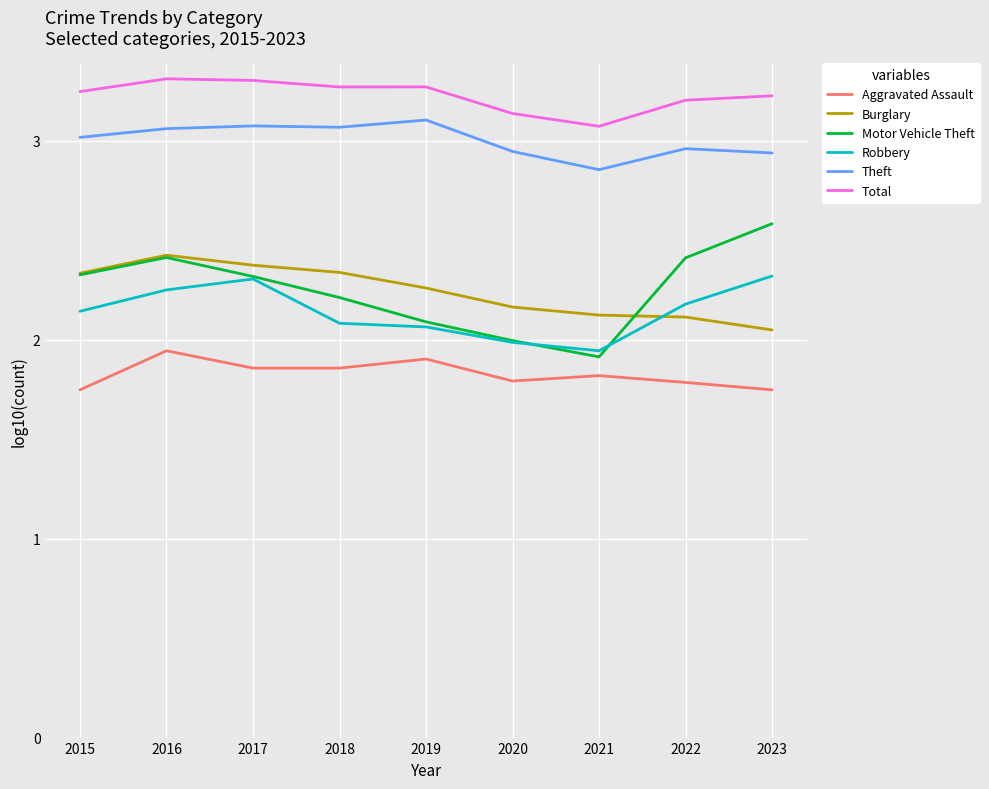

In Robbery, how many points are lower than both neighbors (excluding endpoints)?

1